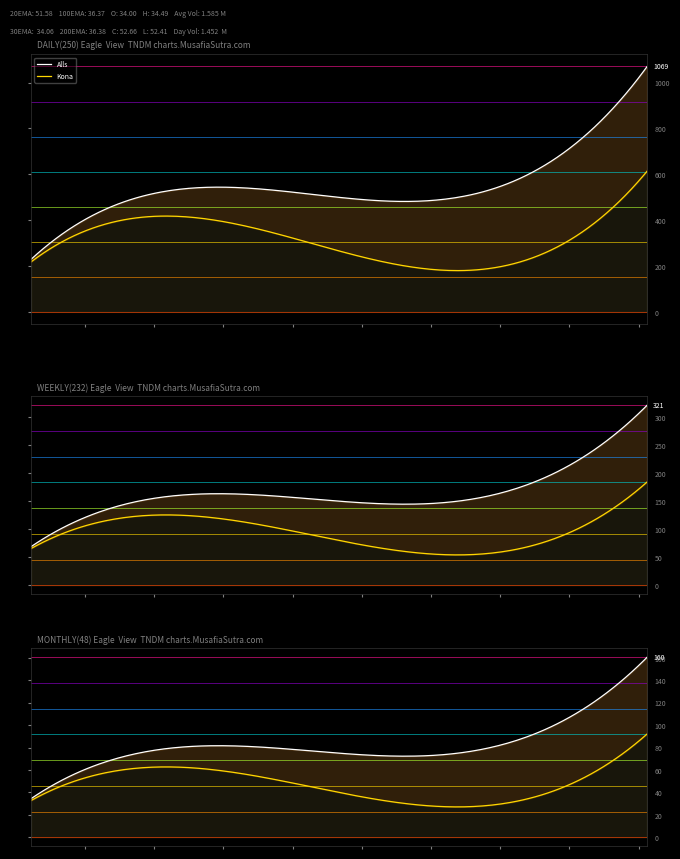

How many distinct data groups are displayed?

2